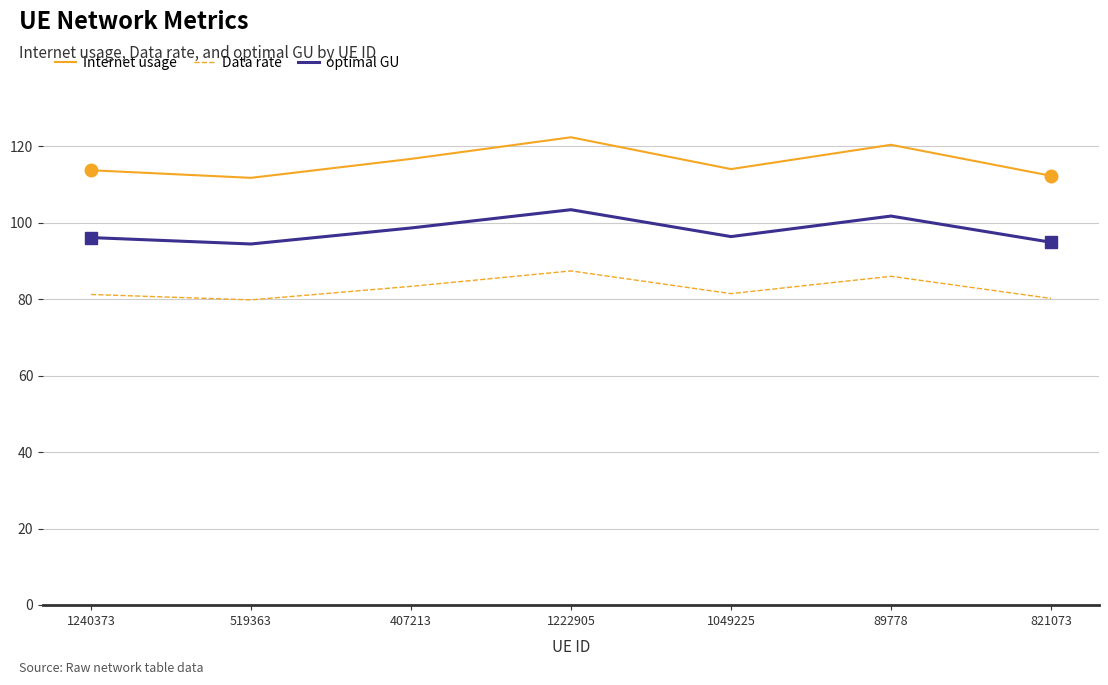

Rank the series by their maximum value, from lowest to highest.

Data rate, optimal GU, Internet usage